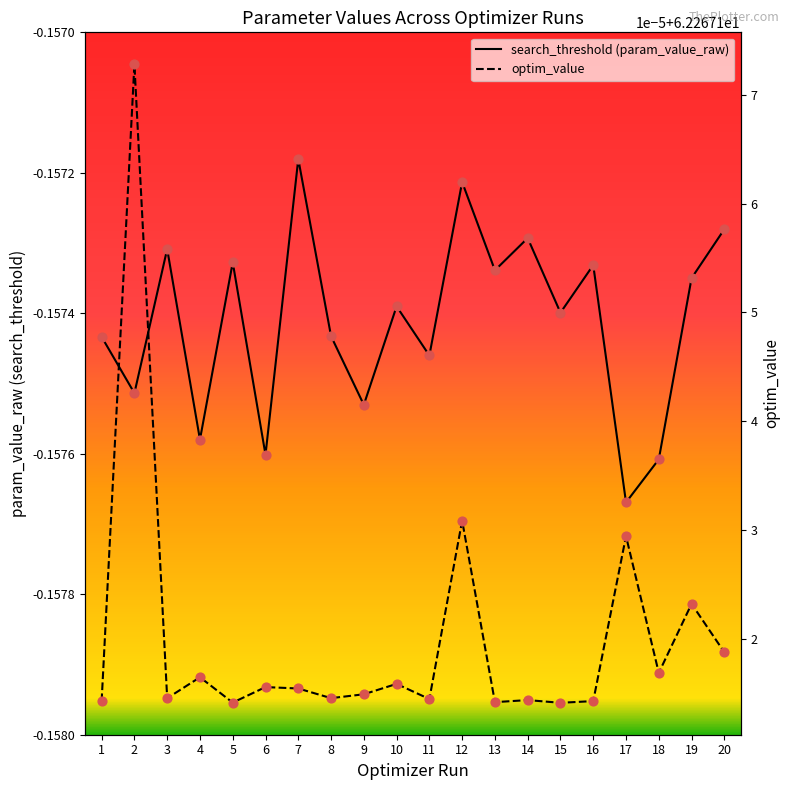

Which series contains the lowest Y value?

search_threshold (param_value_raw)